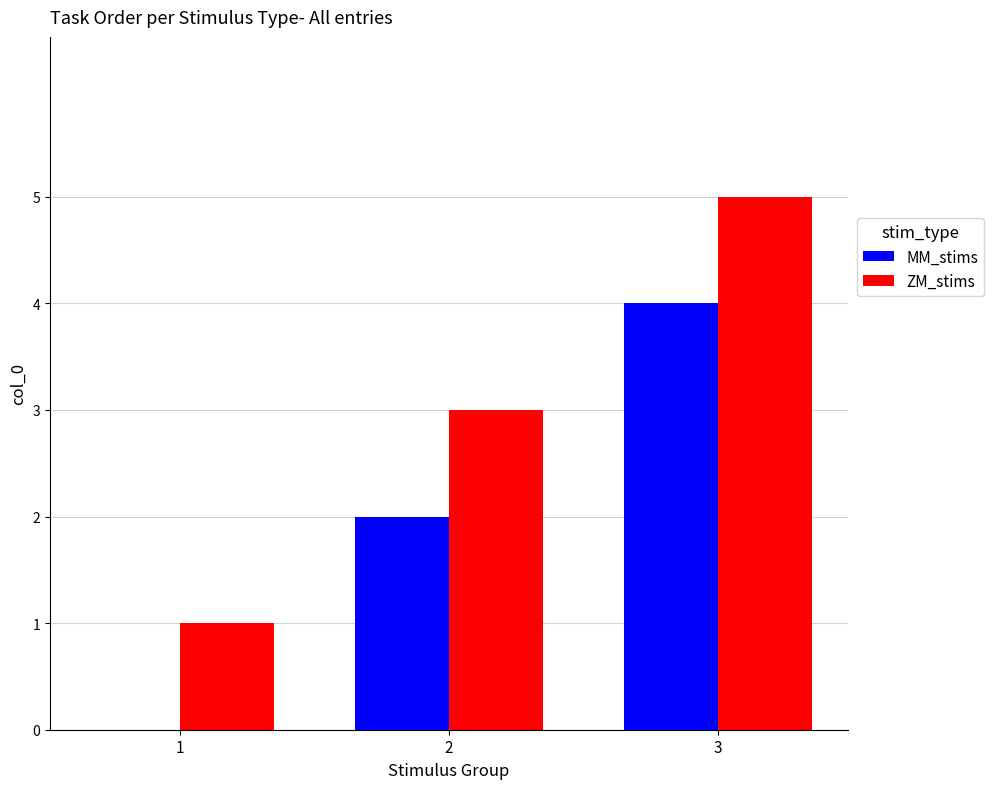

What is the spread (max minus min) of values at 3?

1